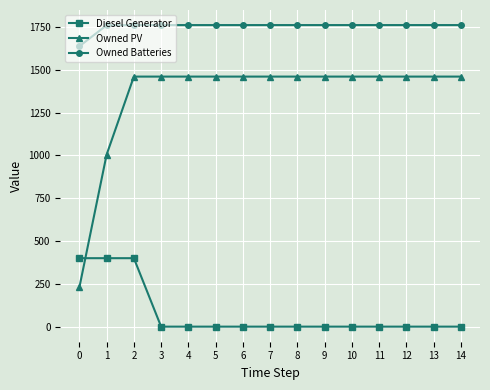

What is the value of the Owned PV point at the 11th from the left?

1461